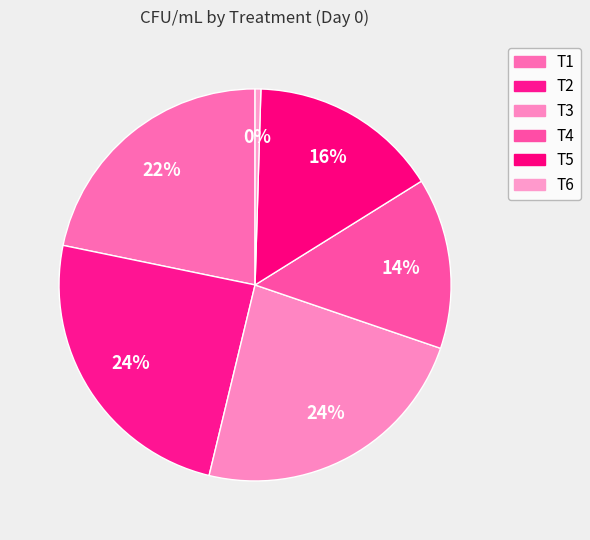

To the nearest percent, what percentage of the pie is T4?

14%